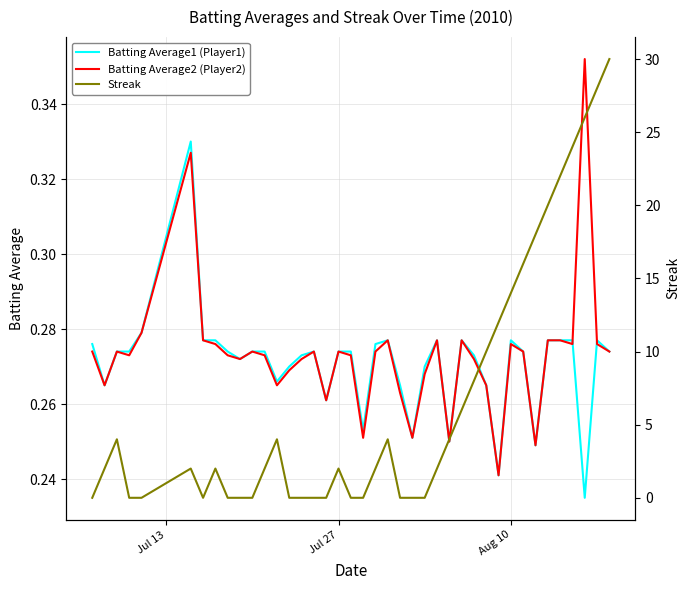

Which series has the widest spread of values?

Streak